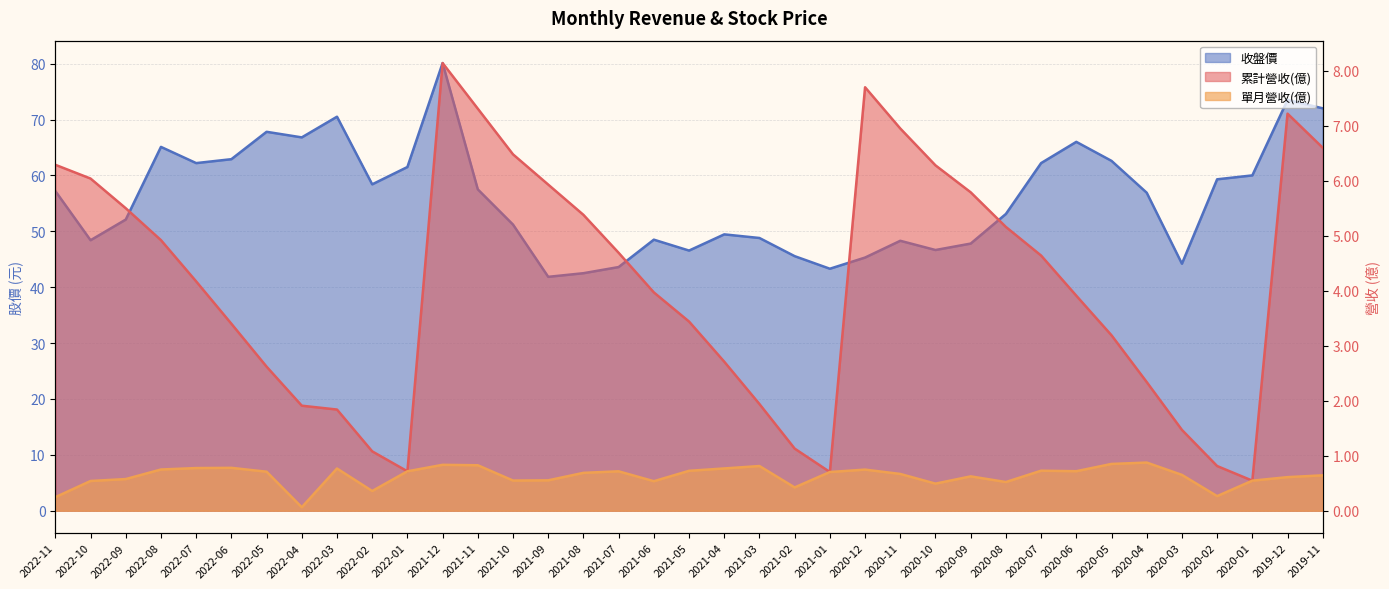

Rank the categories by 單月營收(億) value from highest to lowest.

2020-04, 2020-05, 2021-12, 2021-11, 2021-03, 2022-06, 2022-07, 2021-04, 2022-03, 2022-08, 2020-12, 2020-07, 2021-05, 2020-06, 2022-01, 2021-07, 2022-05, 2021-01, 2021-08, 2020-11, 2020-03, 2019-11, 2020-09, 2019-12, 2022-09, 2021-09, 2021-10, 2020-01, 2022-10, 2021-06, 2020-08, 2020-10, 2021-02, 2022-02, 2020-02, 2022-11, 2022-04